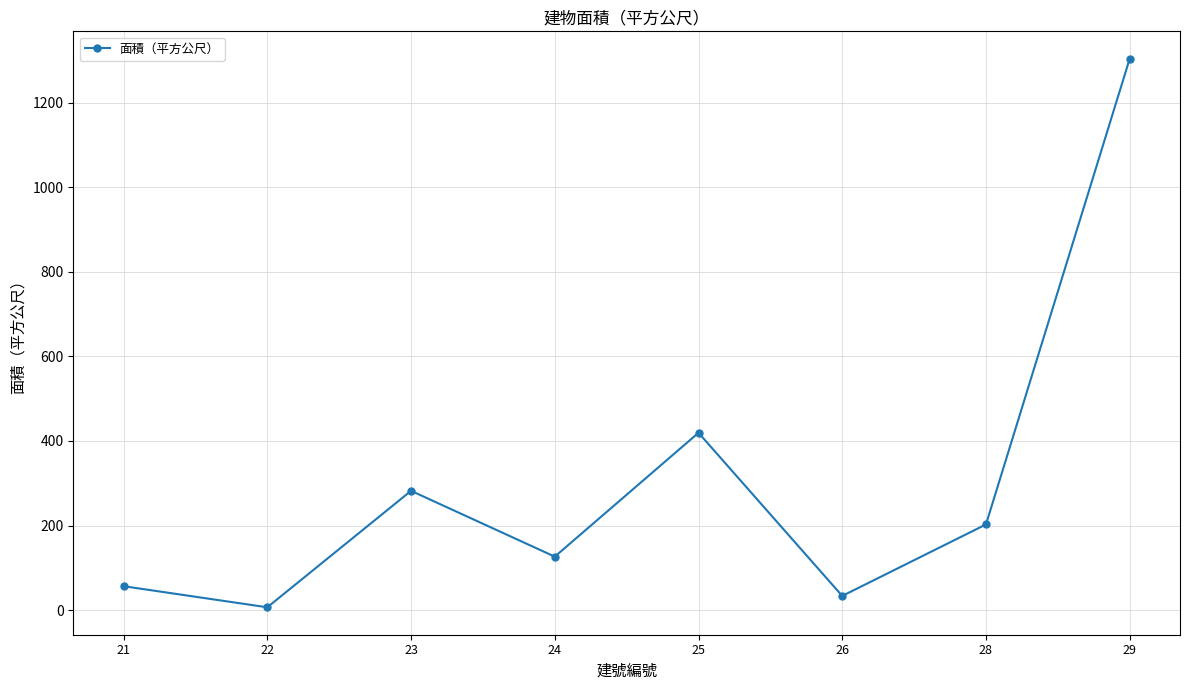

How many data points are less than 202?

4